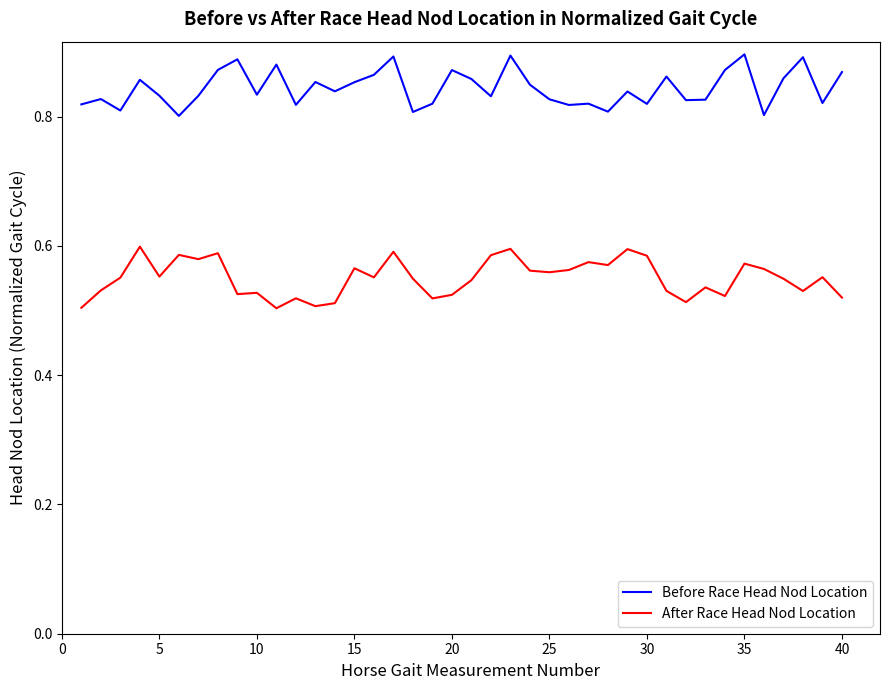

Rank the series by their maximum value, from lowest to highest.

After Race Head Nod Location, Before Race Head Nod Location